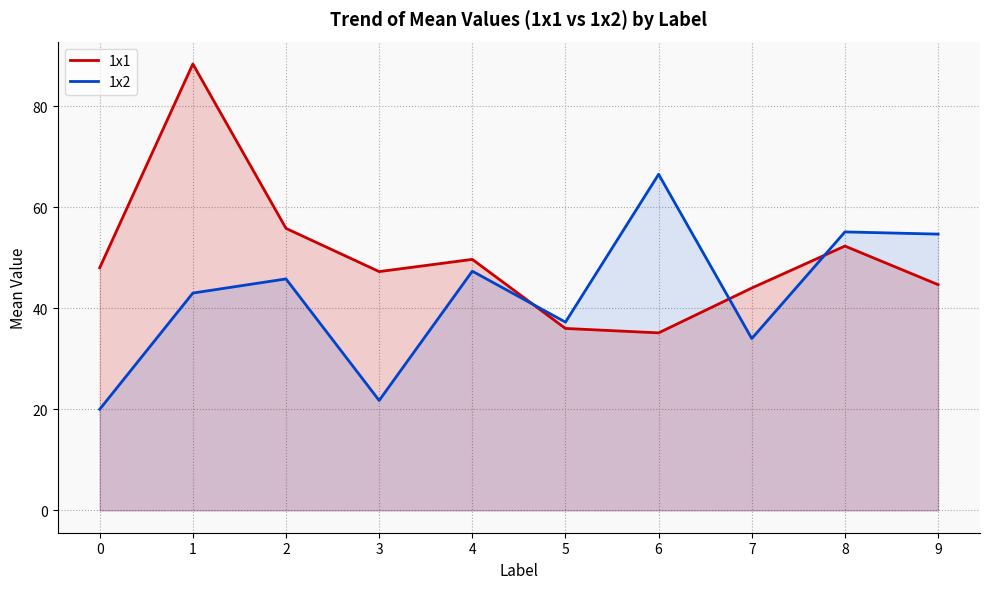

Rank the series at 6 from highest to lowest value.

1x2, 1x1